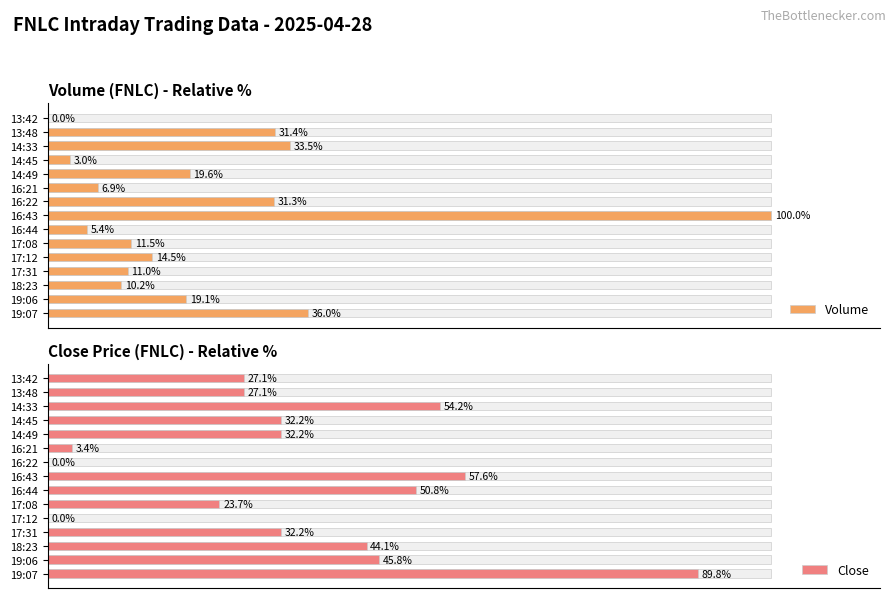

What is the maximum value for Close?

89.8